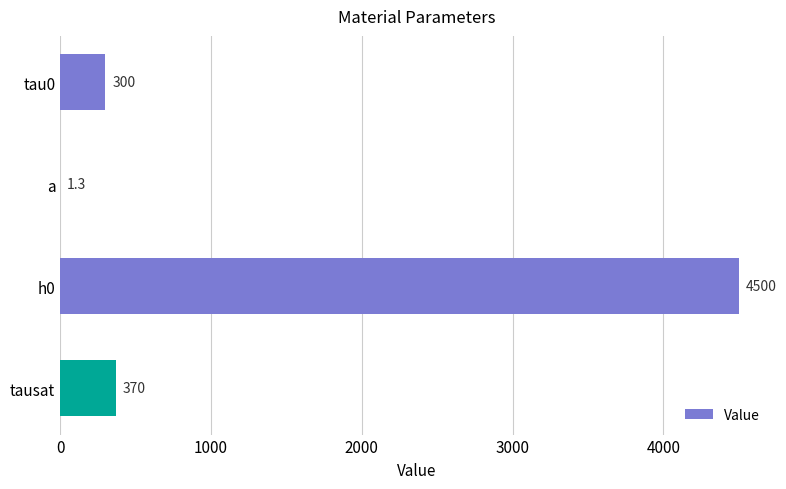

Between h0 and tau0, which is larger?

h0